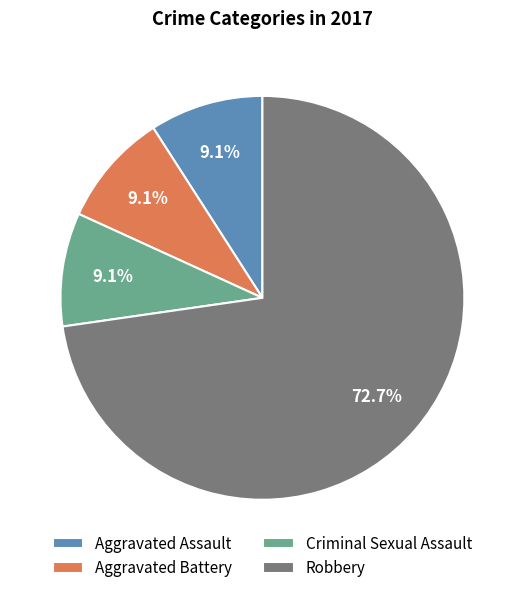

The Robbery slice represents 73% of the pie. True or false?

True